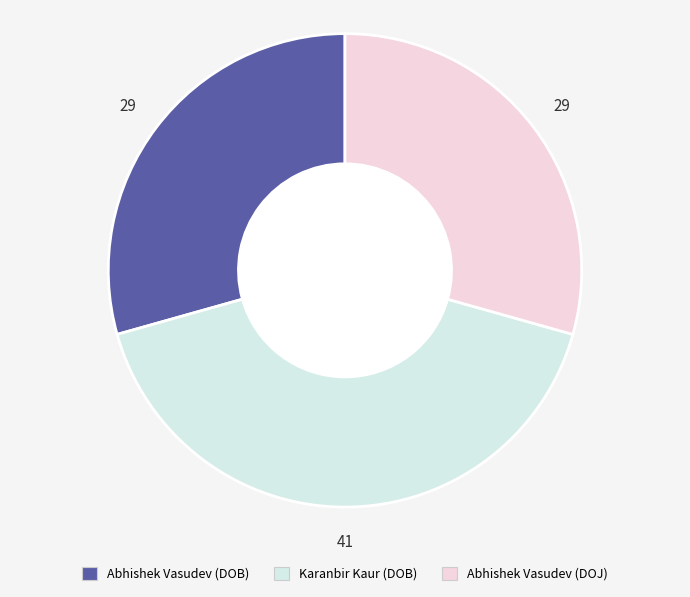

Does any single category account for the majority?

No